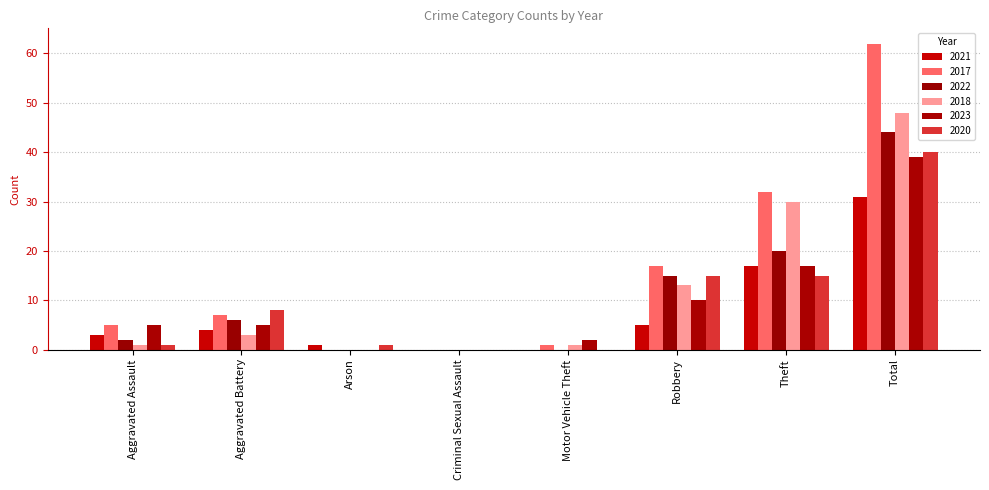

List the labels in order of 2017 value, smallest first.

Arson, Criminal Sexual Assault, Motor Vehicle Theft, Aggravated Assault, Aggravated Battery, Robbery, Theft, Total